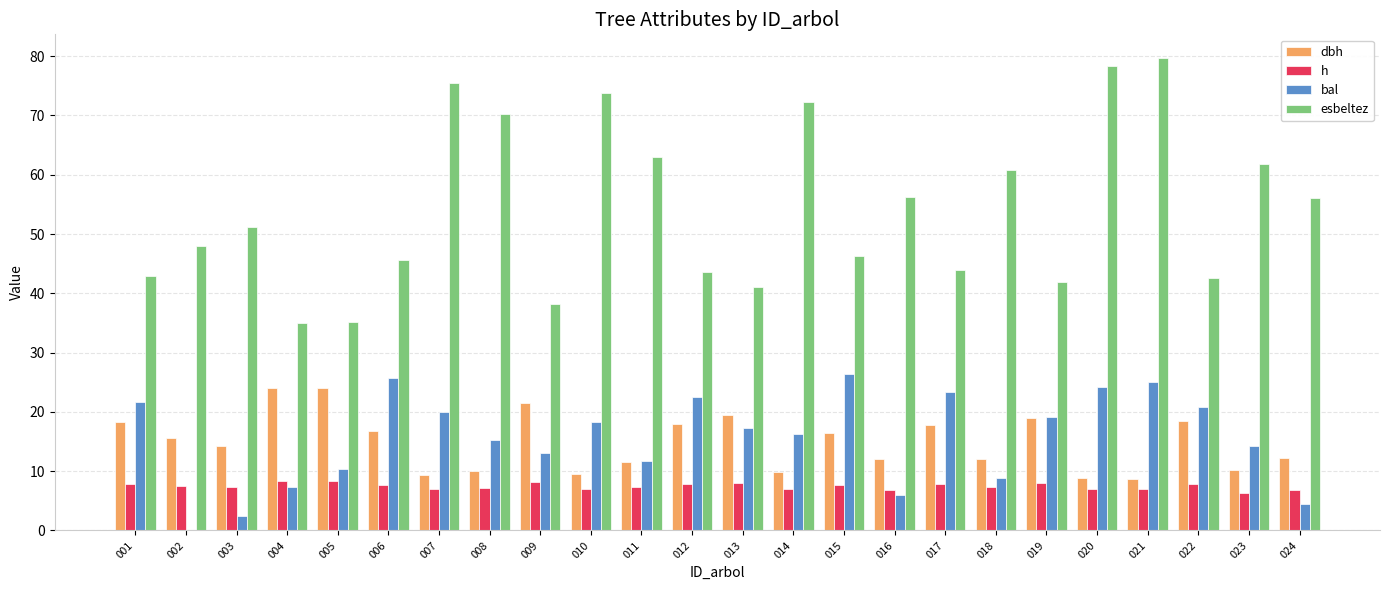

What is the sum of the h values at 006 and 002?

15.2